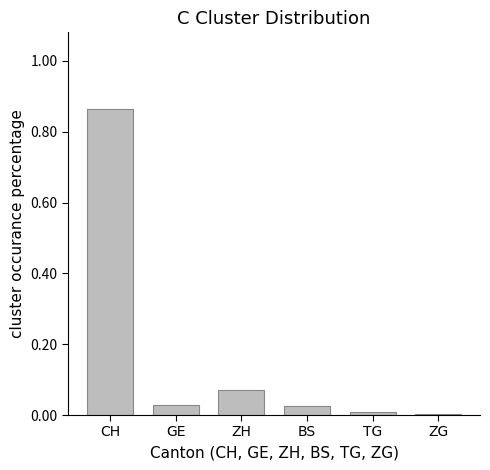

True or false: the data shows 0.0 at GE.

True